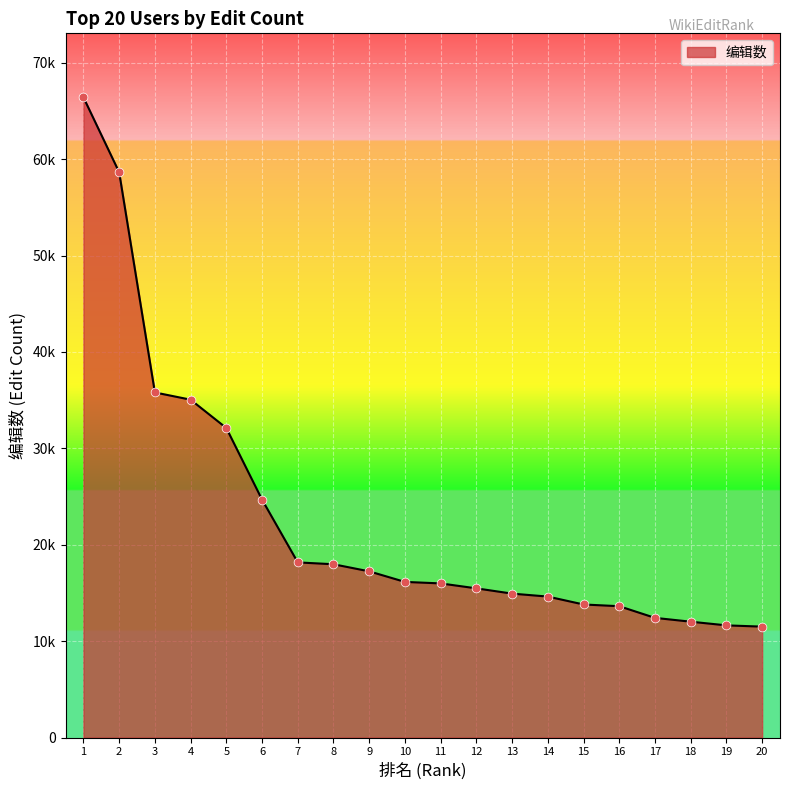

What is the change in value from 5 to 12?

-16634